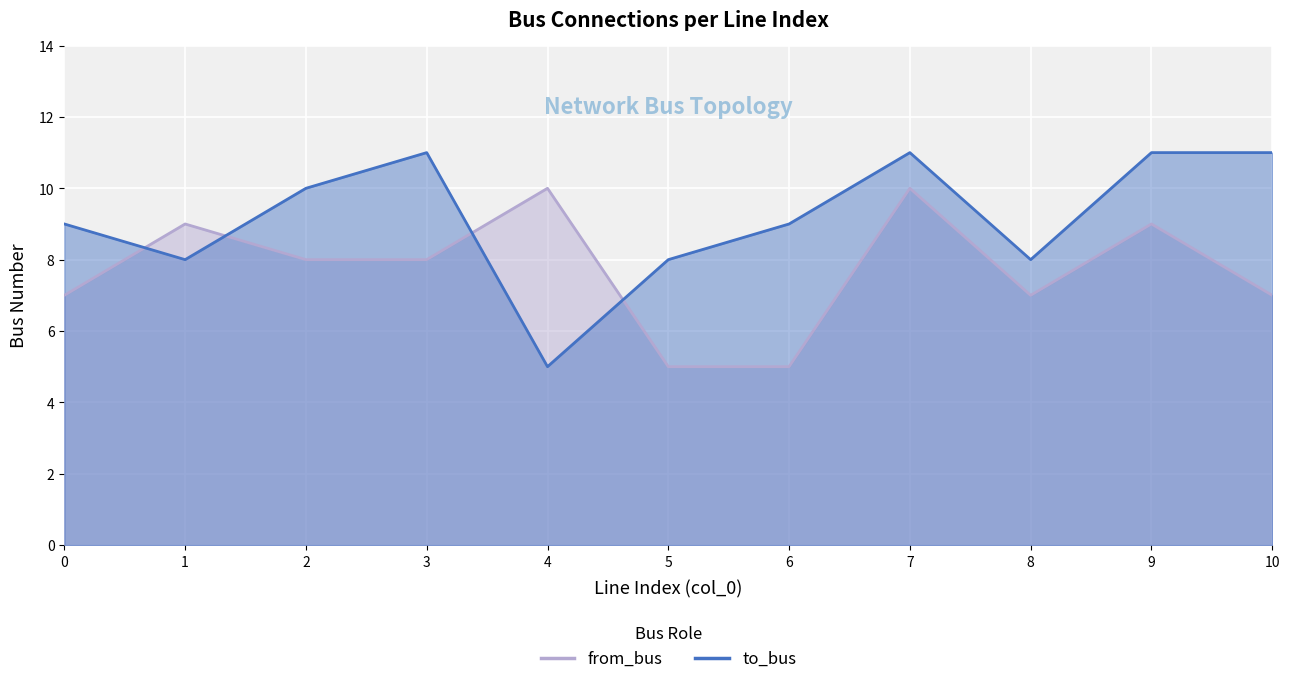

True or false: from_bus has a value of 5 at 4.

False